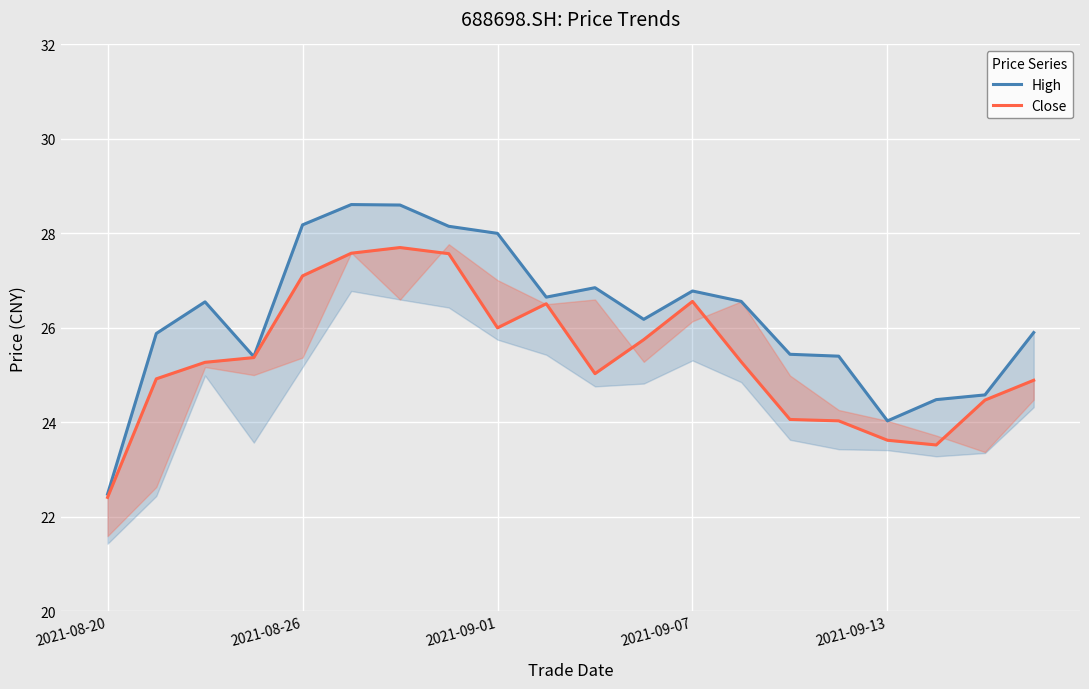

Which category has the lowest value in the High series?

2021-08-20